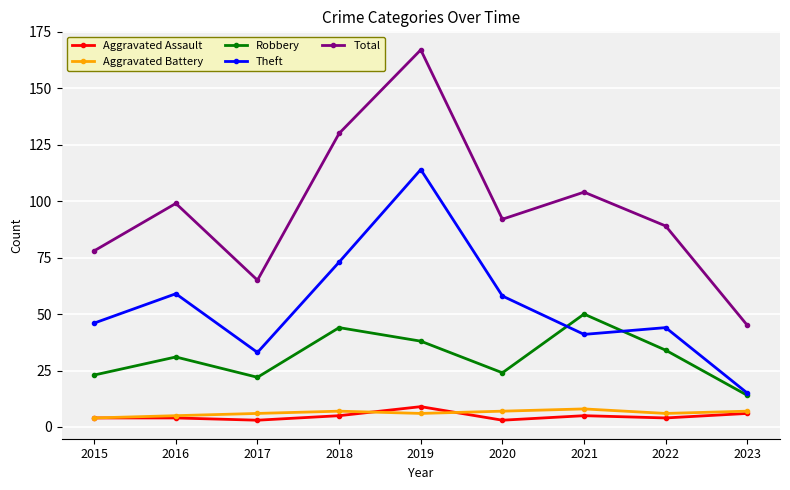

What is the approximate value of Robbery at 2021?

50